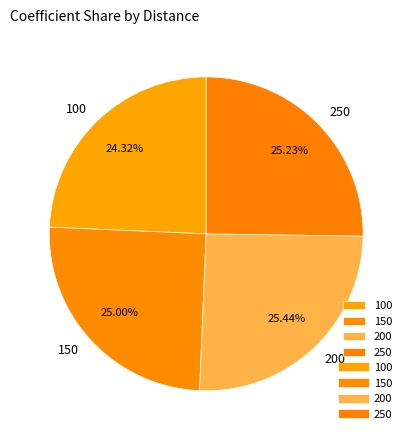

Combined, do 250 and 100 account for over 50%?

No